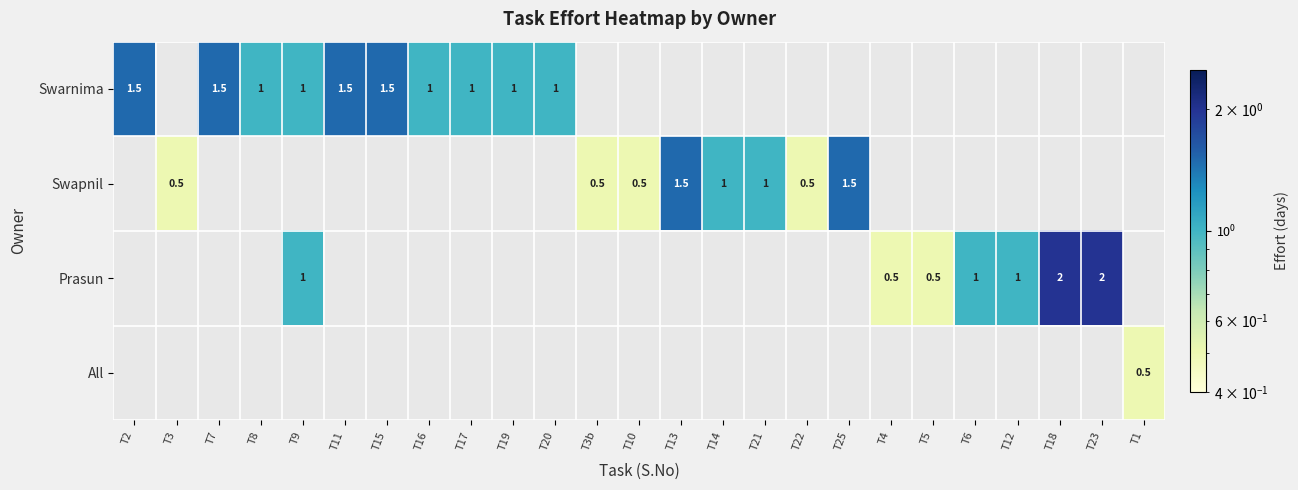

True or false: Swapnil has a value of 0.5 at T3b.

True